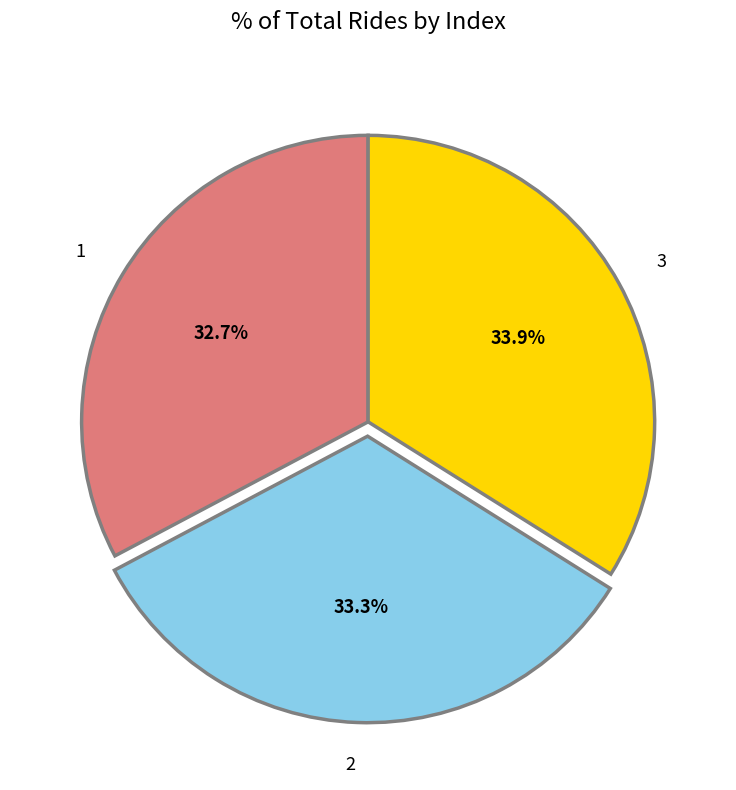

How much of the chart is everything except 3?

66.1%